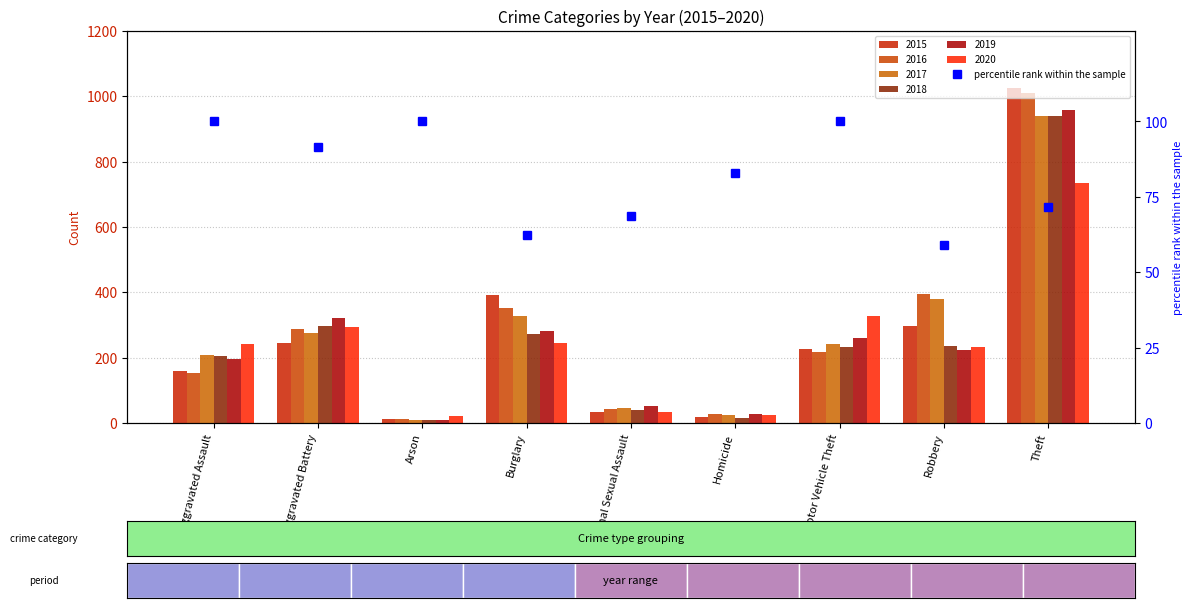

Does the chart contain stacked bars?

No